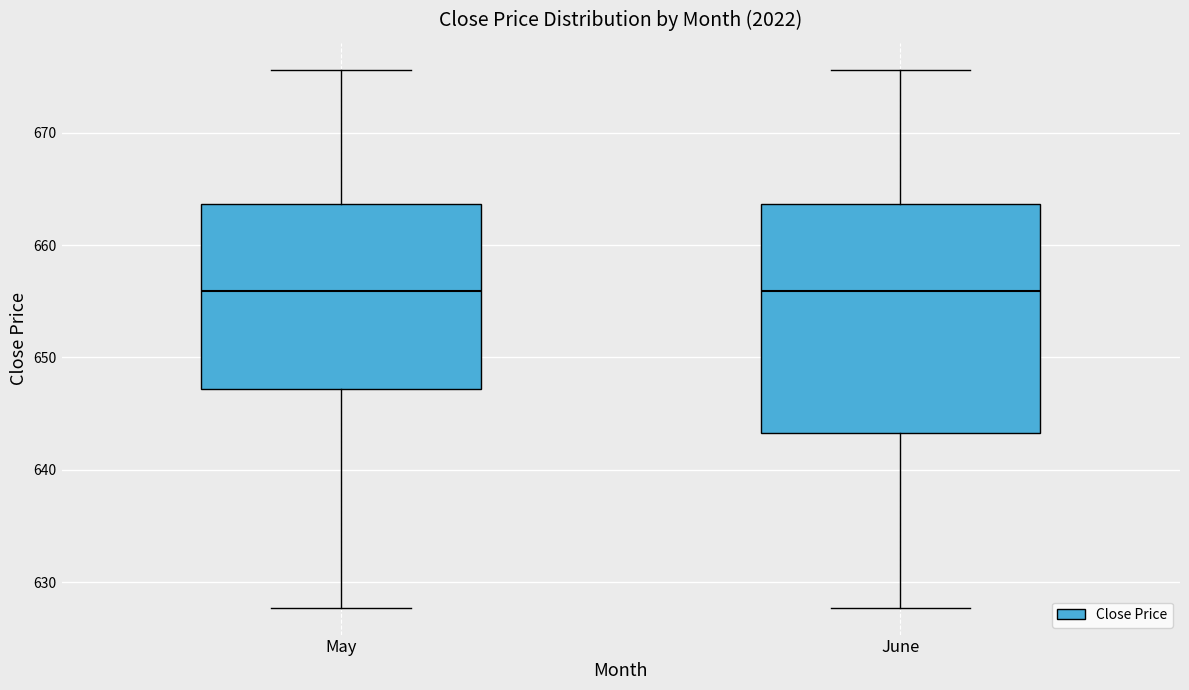

Reading left to right, transcribe this box plot: for each box, give where its median line is, the range the box spans, and where its two whiskers end, as read against the y-axis. The values are not printed on the chart, so give them approximately, as read against the axis.

May: median 656, box 647 to 664, whiskers 628 to 676
June: median 656, box 643 to 664, whiskers 628 to 676